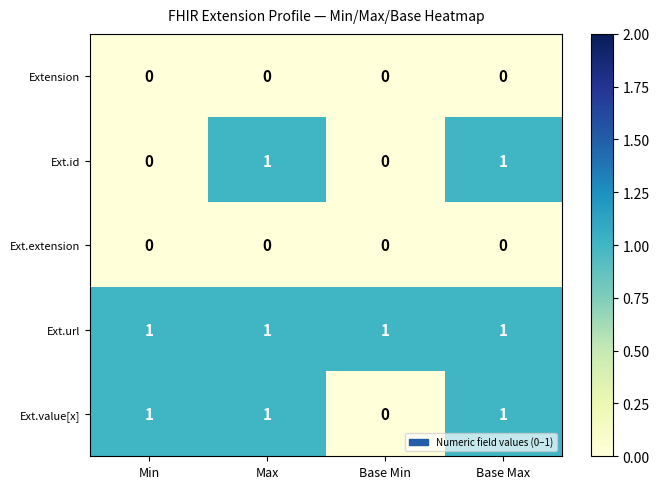

How many series are shown in this chart?

5